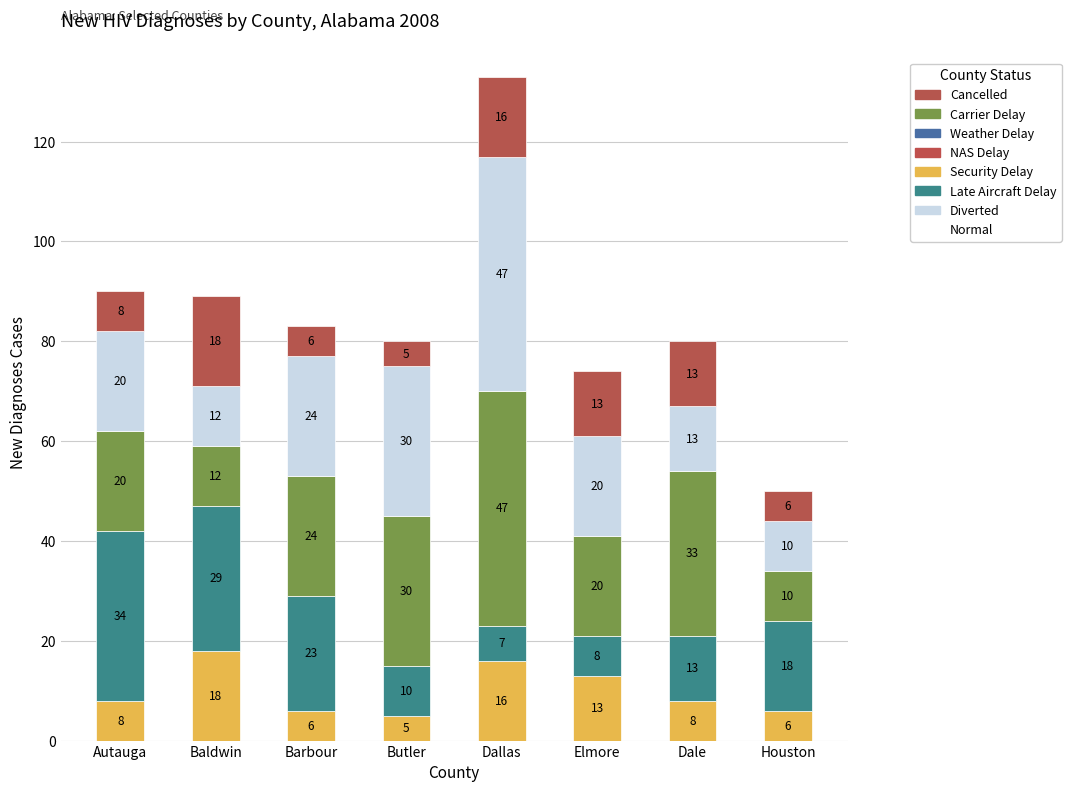

What is the highest value of the Normal series?

18